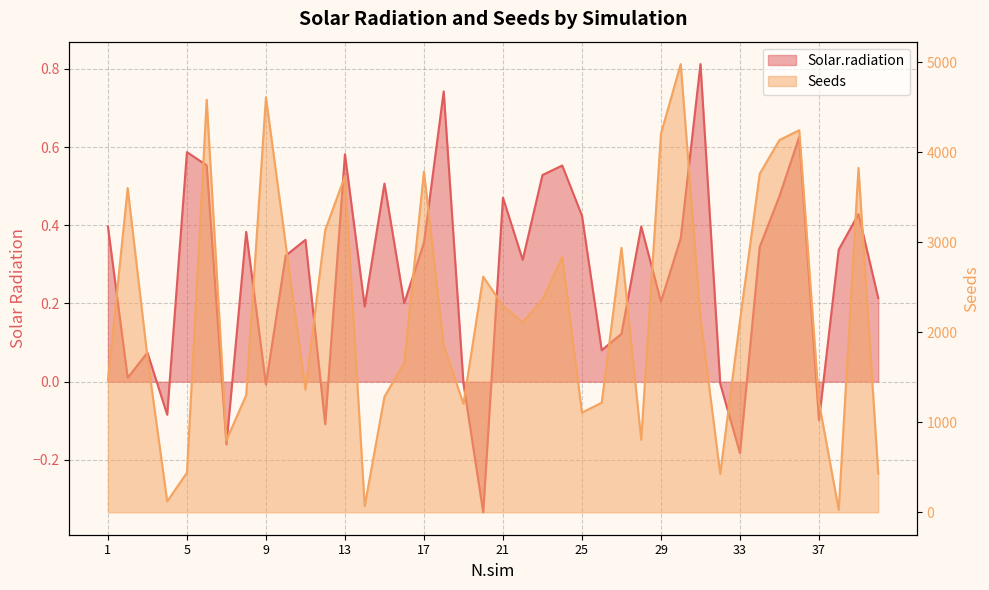

Reading left to right, what are all the values shown in this chart?

Solar.radiation: 1=0.4	2=0.0	3=0.1	4=-0.1	5=0.6	6=0.6	7=-0.2	8=0.4	9=-0.0	10=0.3	11=0.4	12=-0.1	13=0.6	14=0.2	15=0.5	16=0.2	17=0.4	18=0.7	19=-0.0	20=-0.3	21=0.5	22=0.3	23=0.5	24=0.6	25=0.4	26=0.1	27=0.1	28=0.4	29=0.2	30=0.4	31=0.8	32=-0.0	33=-0.2	34=0.3	35=0.5	36=0.6	37=-0.1	38=0.3	39=0.4	40=0.2
Seeds: 1=1467.0	2=3604.0	3=1724.0	4=121.0	5=440.0	6=4584.0	7=801.0	8=1302.0	9=4612.0	10=2980.0	11=1363.0	12=3136.0	13=3736.0	14=70.0	15=1284.0	16=1661.0	17=3787.0	18=1857.0	19=1205.0	20=2619.0	21=2295.0	22=2111.0	23=2364.0	24=2838.0	25=1108.0	26=1218.0	27=2939.0	28=807.0	29=4207.0	30=4981.0	31=2165.0	32=427.0	33=2129.0	34=3762.0	35=4137.0	36=4246.0	37=1224.0	38=27.0	39=3827.0	40=431.0